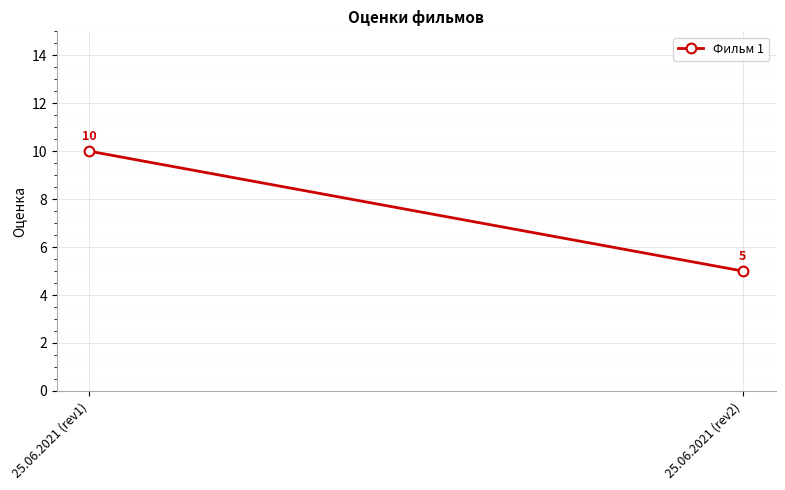

What is the greatest value displayed?

10